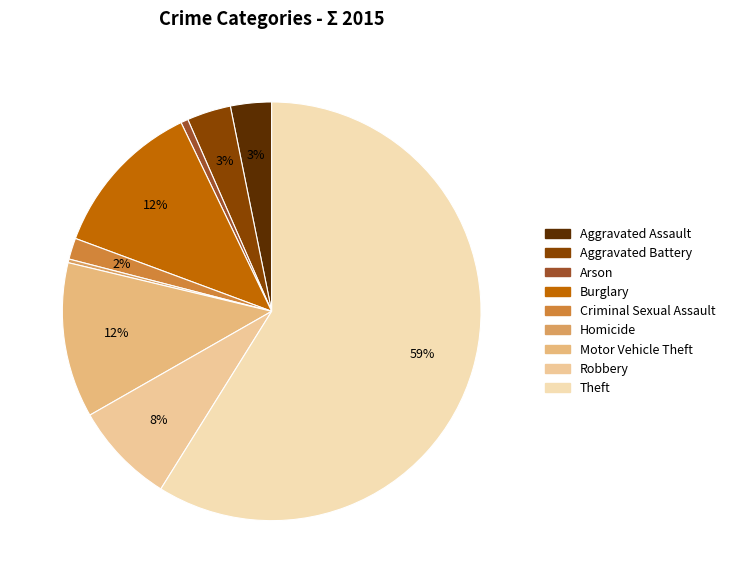

To the nearest percent, what is the combined percentage of Burglary and Theft?

71%